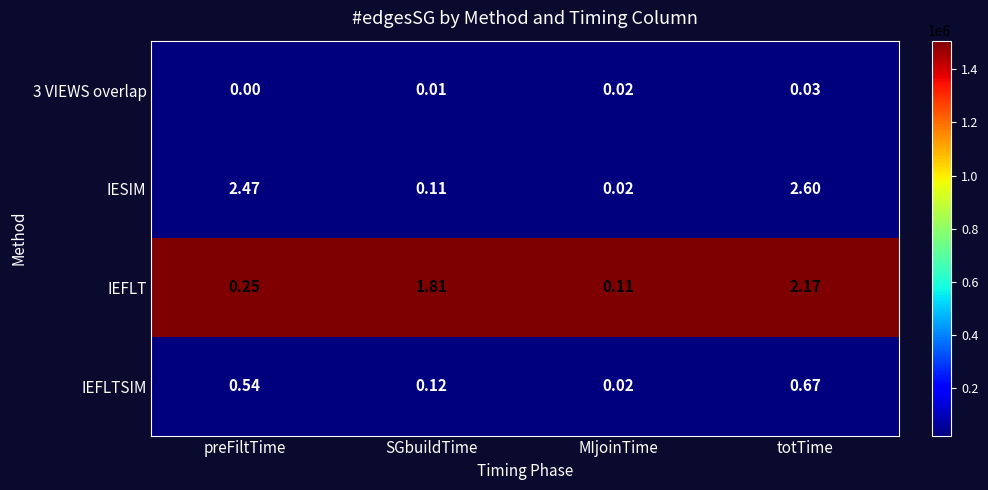

Which series has the largest total across all categories?

IESIM